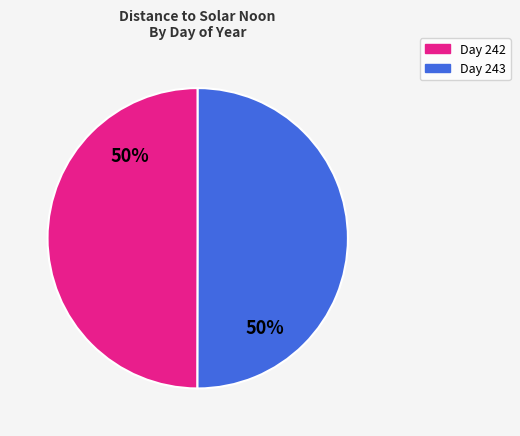

The Day 242 slice represents 50% of the pie. True or false?

True